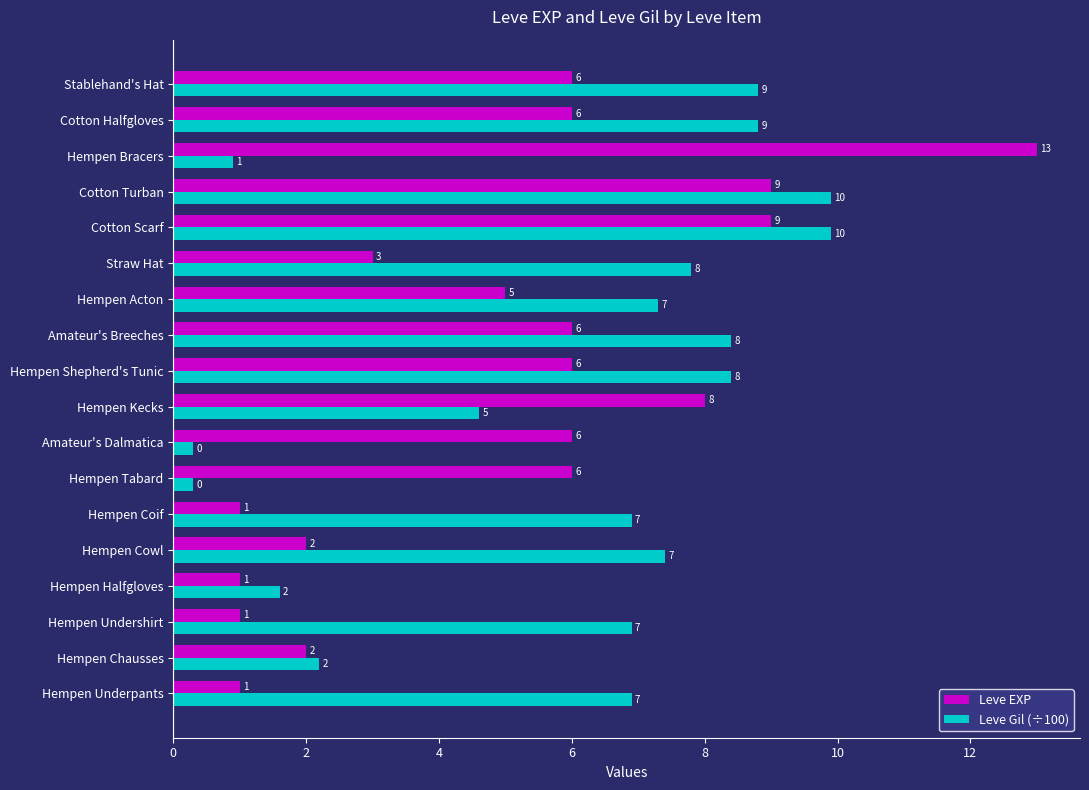

Is it true that Leve Gil (÷100) equals 11.7 at Straw Hat?

False